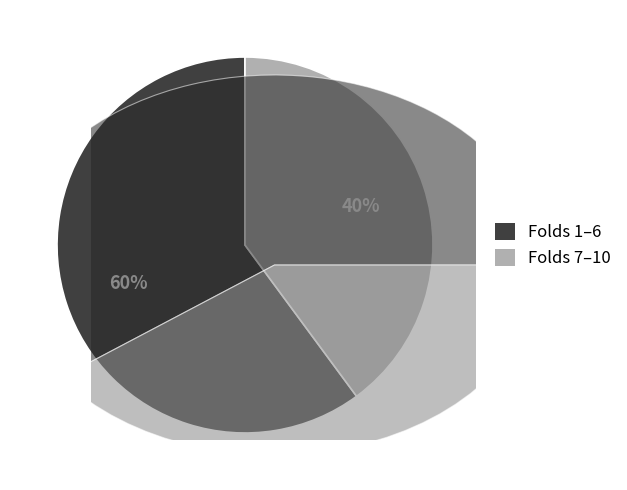

Which has a higher value, 6 or 10?

6